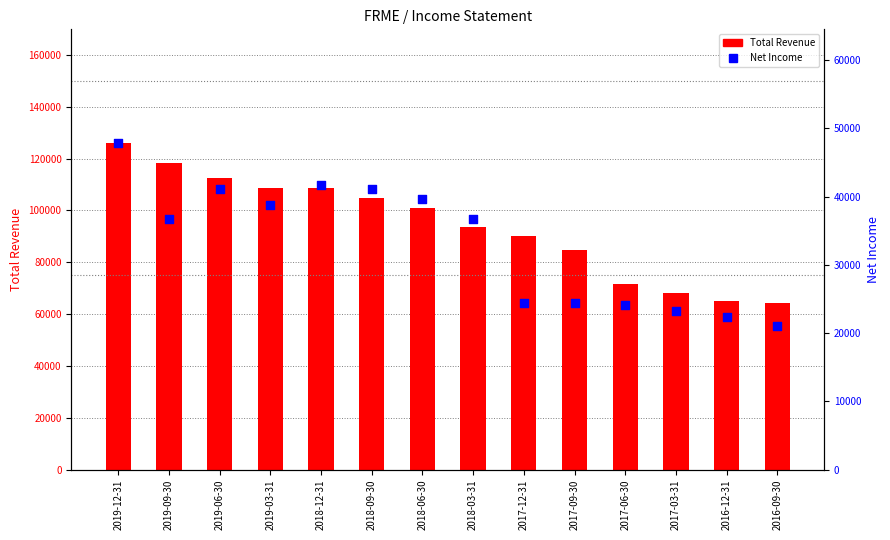

What is the total value across all series at 2019-09-30?

154900